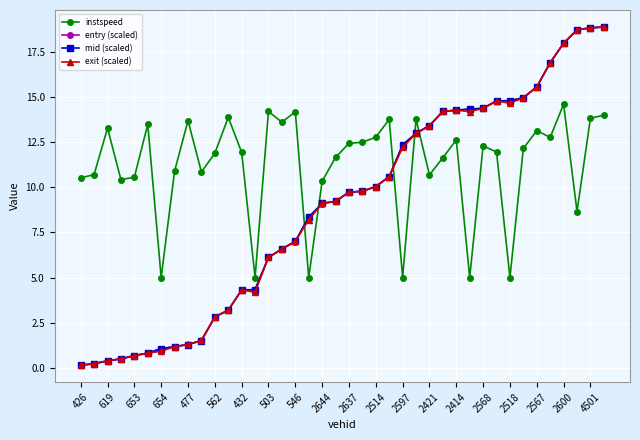

True or false: instspeed and exit (scaled) cross at least once.

True